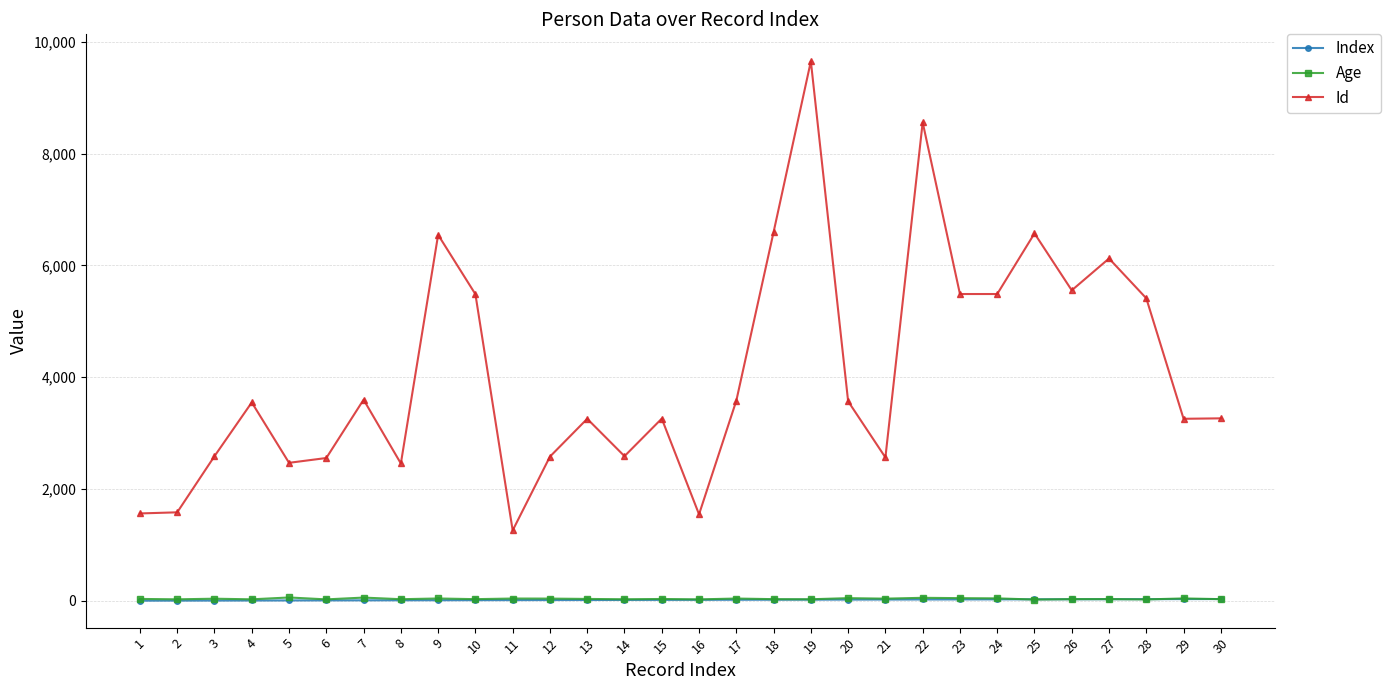

How many lines are shown in the chart?

3